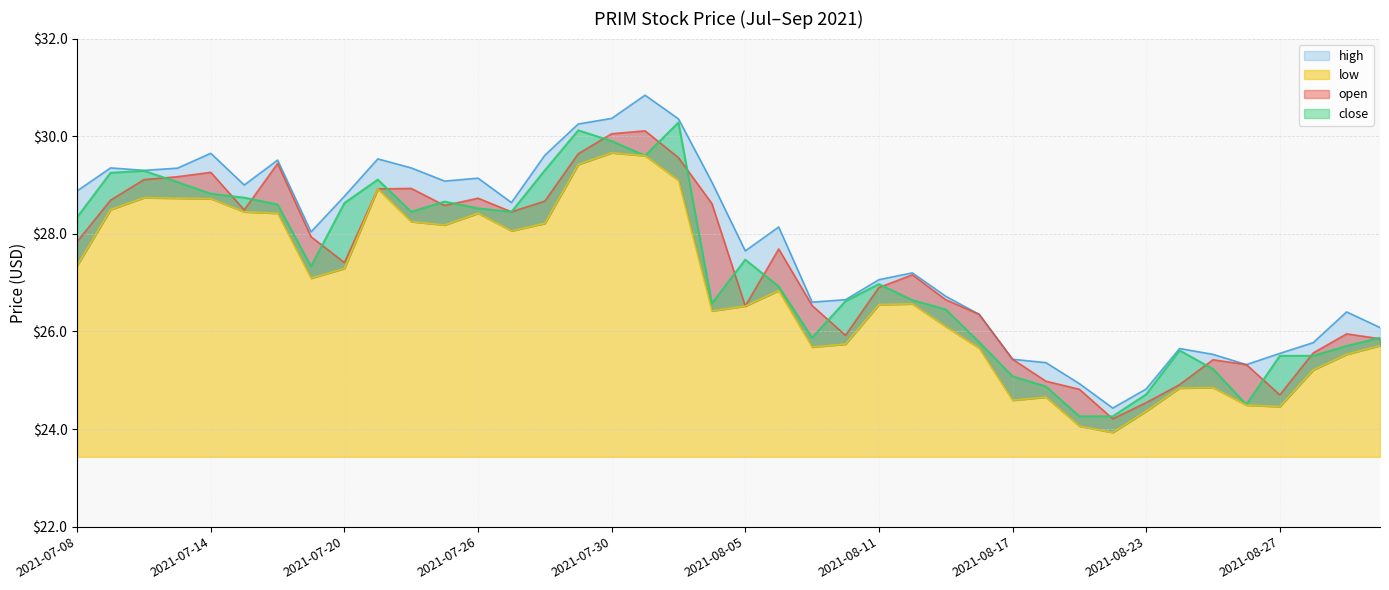

Which category has the lowest value in the low series?

2021-08-20